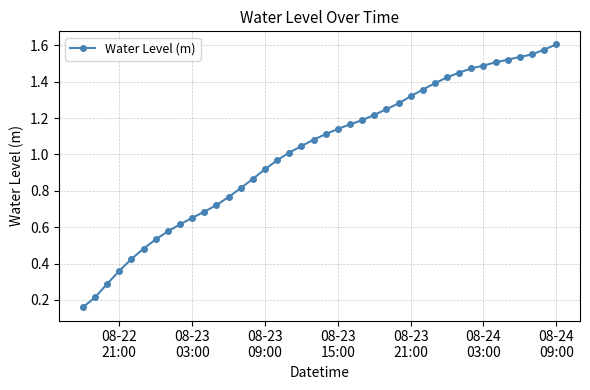

What is the sum of all values?

40.7